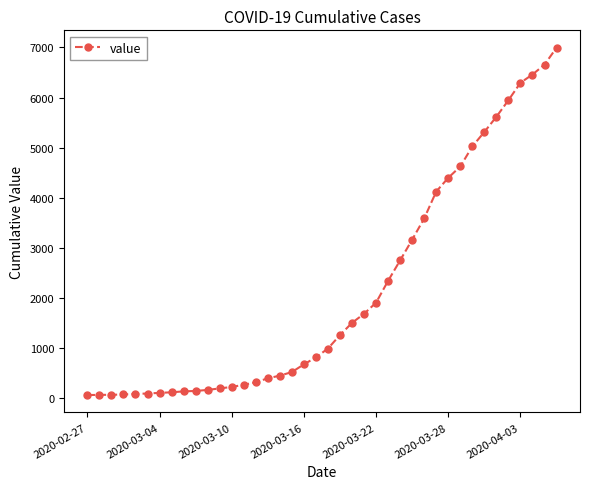

How many data points does each series have?

40